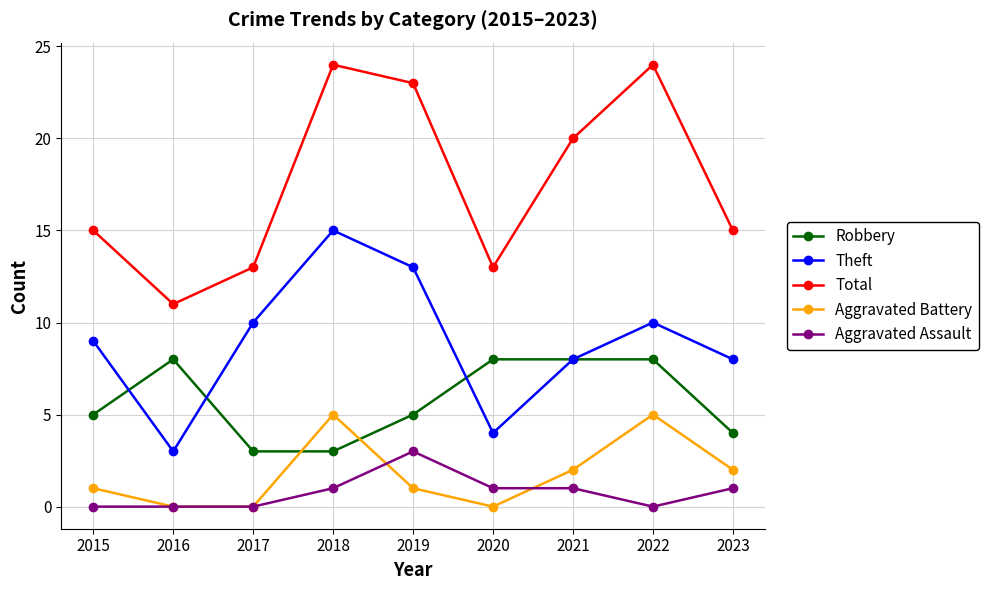

At which category does Robbery reach its first local peak?

2016